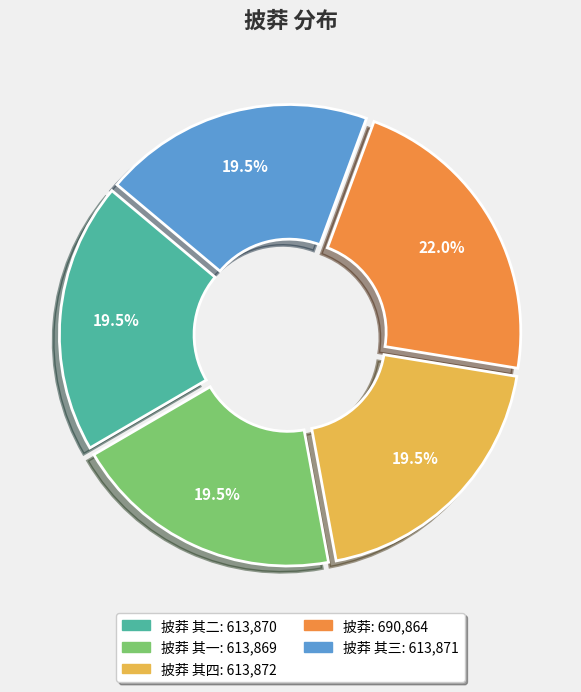

Does any single category account for the majority?

No